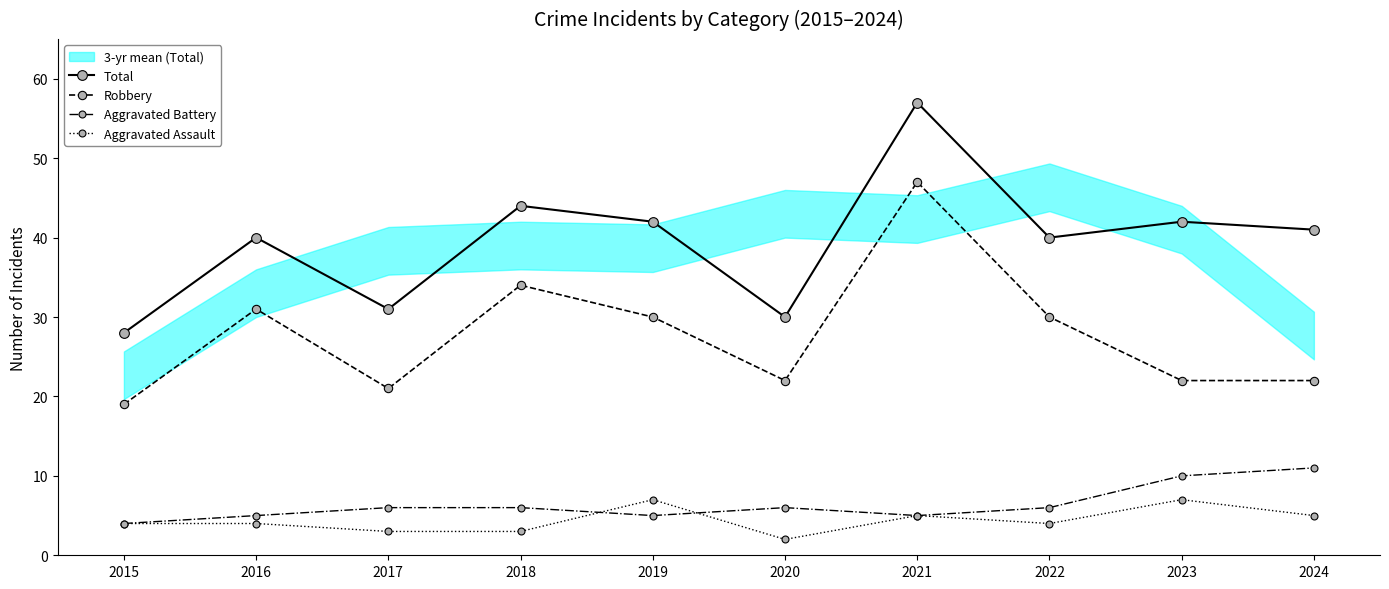

What is the difference between the highest and lowest values at 2022?

36